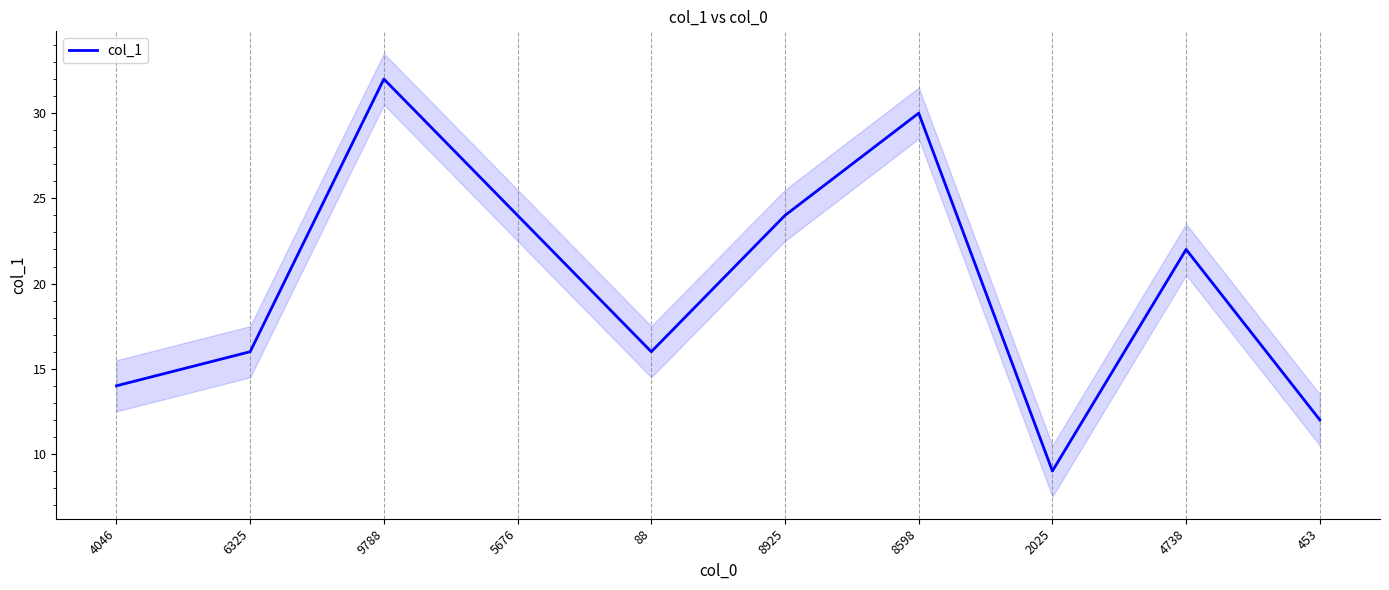

Between 5676 and 6325, which is larger?

5676